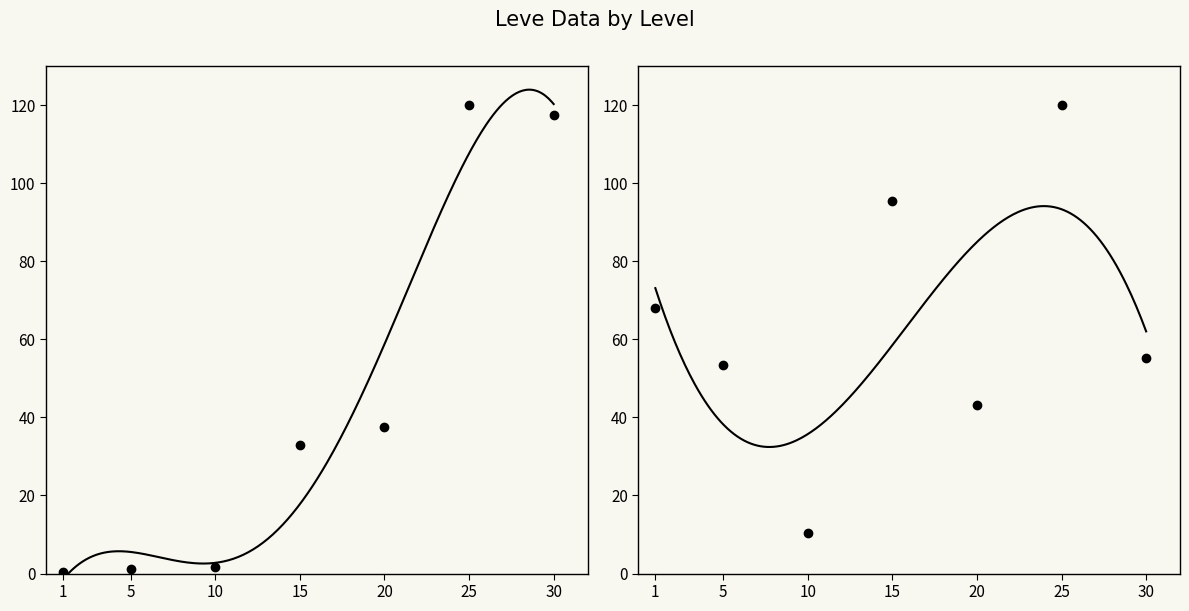

What is the spread (max minus min) of values at 15?

62.5